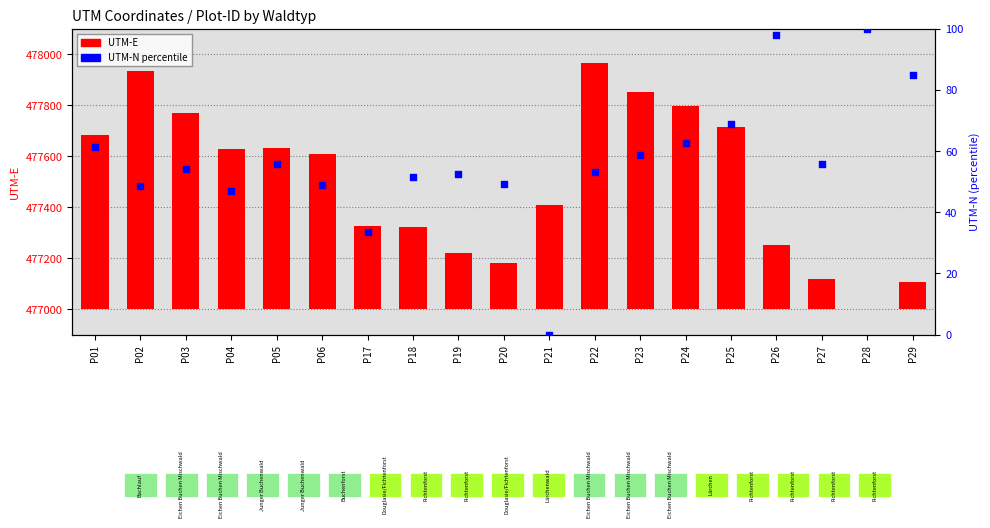

Which series has the largest total across all categories?

UTM-E